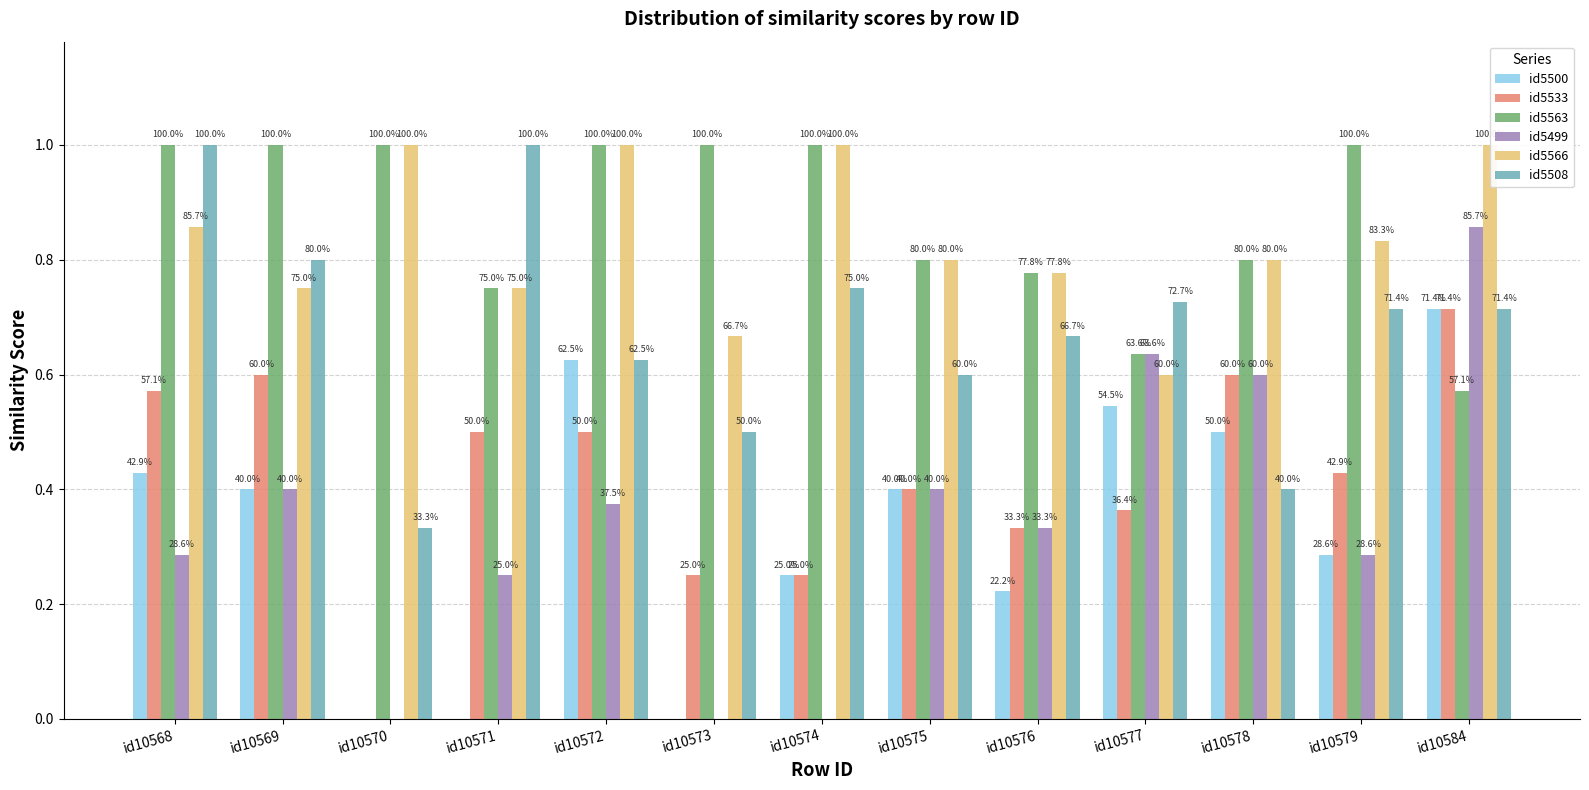

What is the value of the id5508 bar at the 8th from the left?

0.6